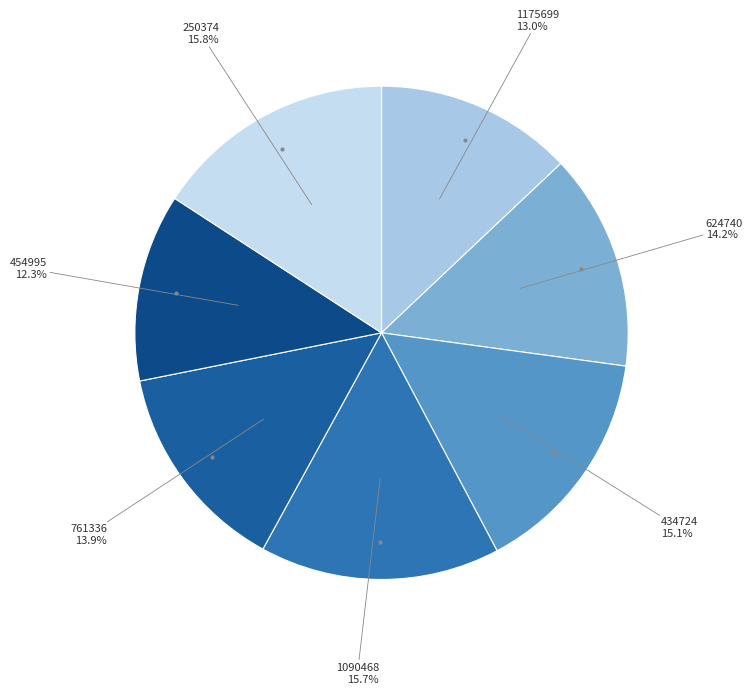

Which category has the smallest portion of the pie?

454995